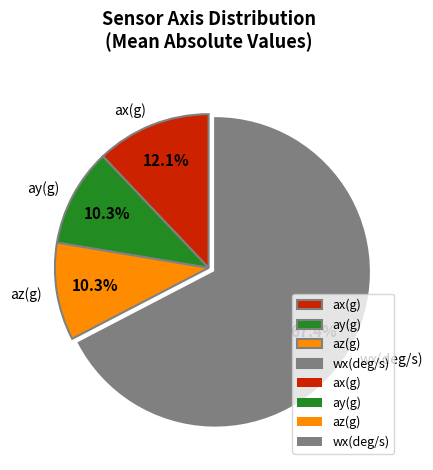

To the nearest percent, what is the difference between the az(g) and wx(deg/s) slice percentages?

57%